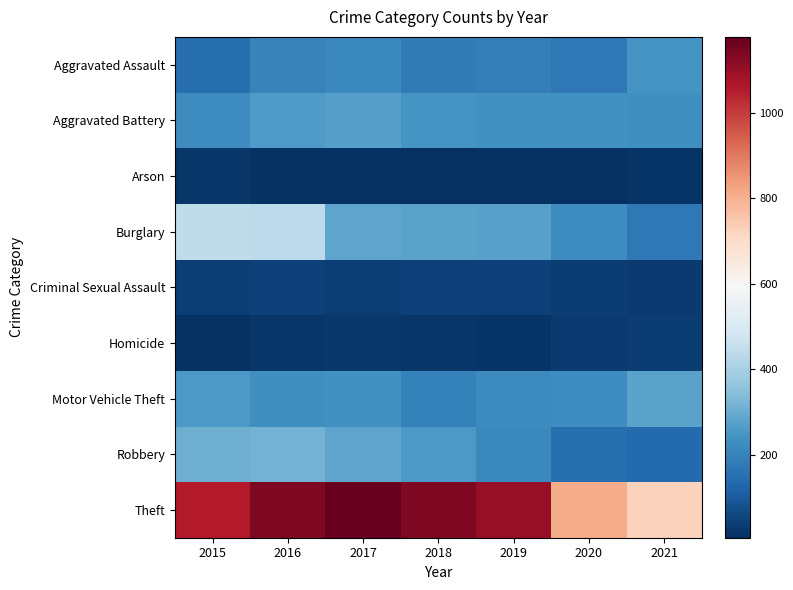

Reading right to left, extract all data points from this chart.

Aggravated Assault: 2021=247	2020=171	2019=191	2018=184	2017=215	2016=200	2015=151
Aggravated Battery: 2021=231	2020=238	2019=236	2018=247	2017=267	2016=261	2015=223
Arson: 2021=16	2020=9	2019=13	2018=6	2017=12	2016=11	2015=20
Burglary: 2021=174	2020=224	2019=272	2018=280	2017=284	2016=437	2015=441
Criminal Sexual Assault: 2021=30	2020=37	2019=47	2018=44	2017=39	2016=46	2015=39
Homicide: 2021=35	2020=29	2019=18	2018=21	2017=27	2016=24	2015=11
Motor Vehicle Theft: 2021=278	2020=229	2019=217	2018=195	2017=237	2016=233	2015=257
Robbery: 2021=138	2020=148	2019=213	2018=255	2017=282	2016=317	2015=304
Theft: 2021=726	2020=810	2019=1101	2018=1137	2017=1178	2016=1140	2015=1058